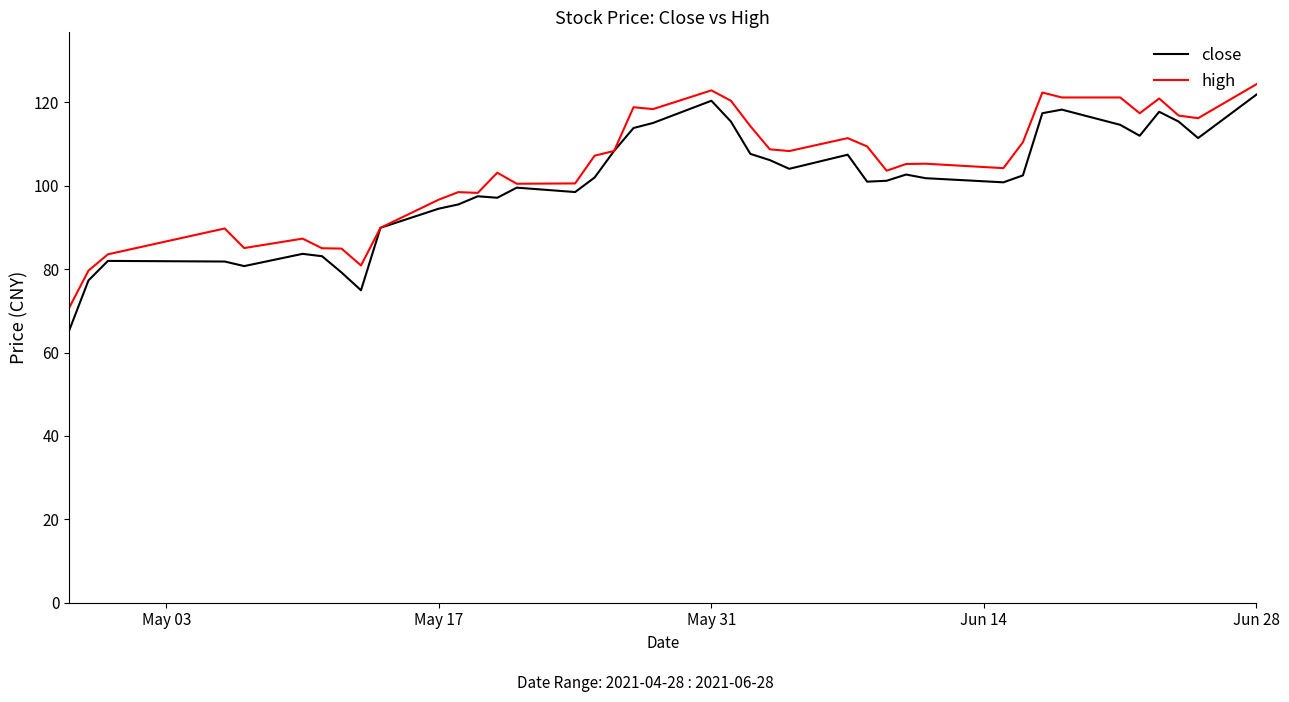

True or false: high has more than 0 points higher than both neighbors.

True